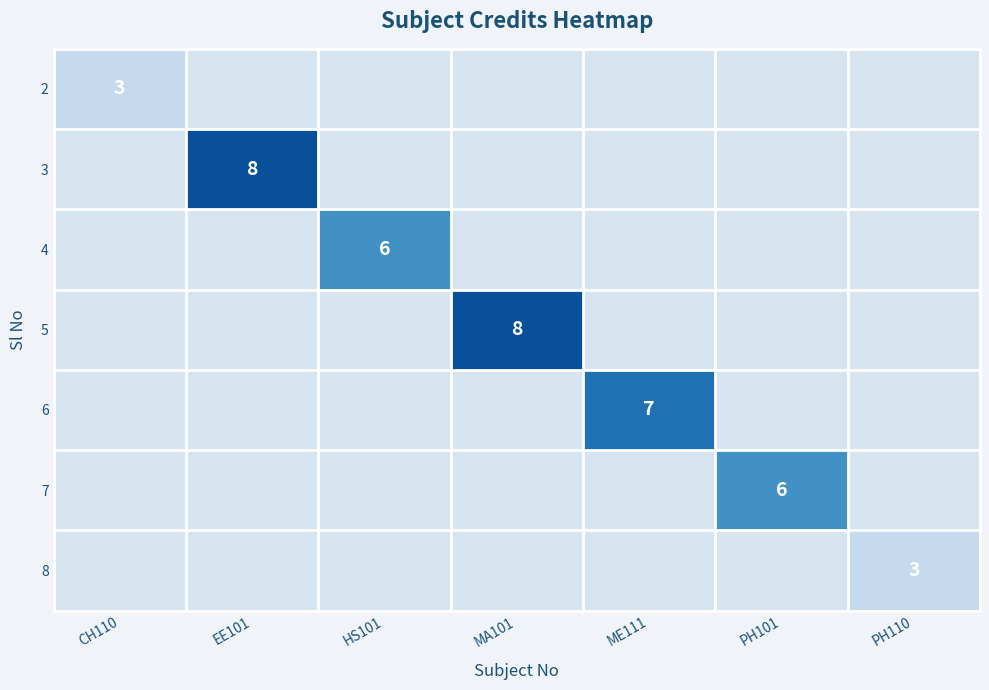

True or false: 7 has a value of 6 at PH101.

True